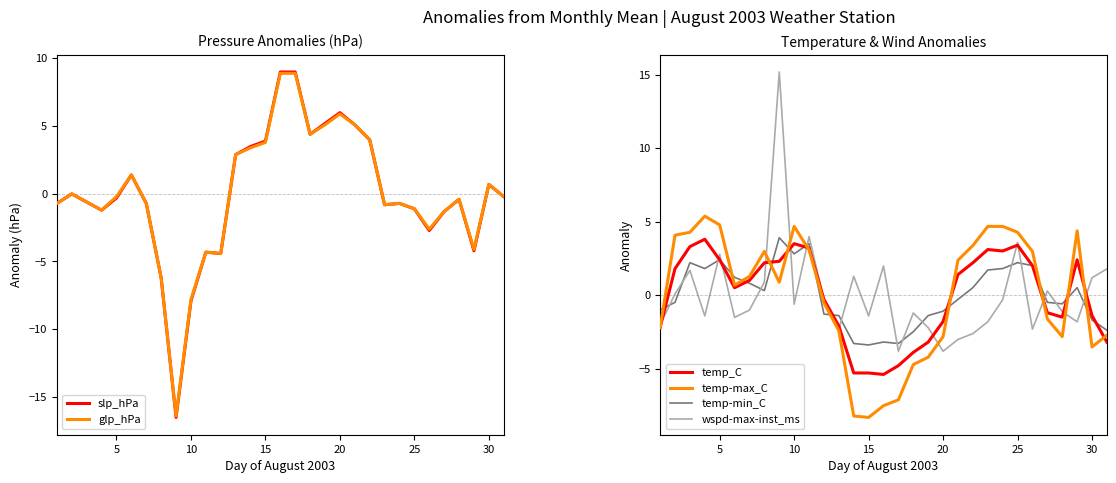

What is the maximum value for wspd-max-inst_ms?

15.2